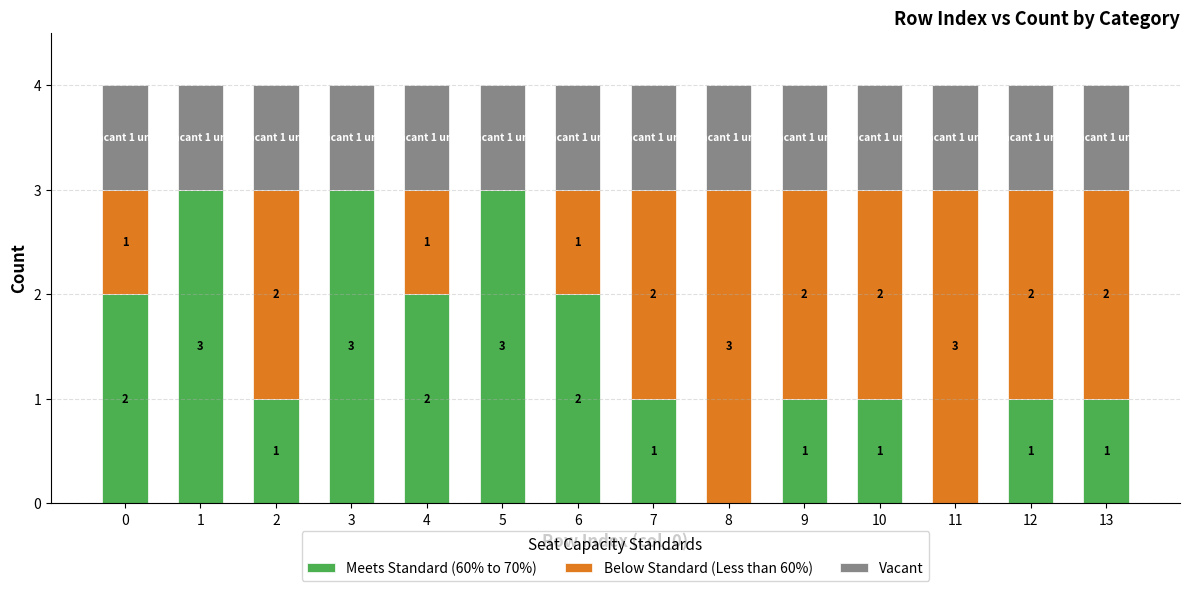

Is it true that Meets Standard (60% to 70%) equals 3 at 5?

True